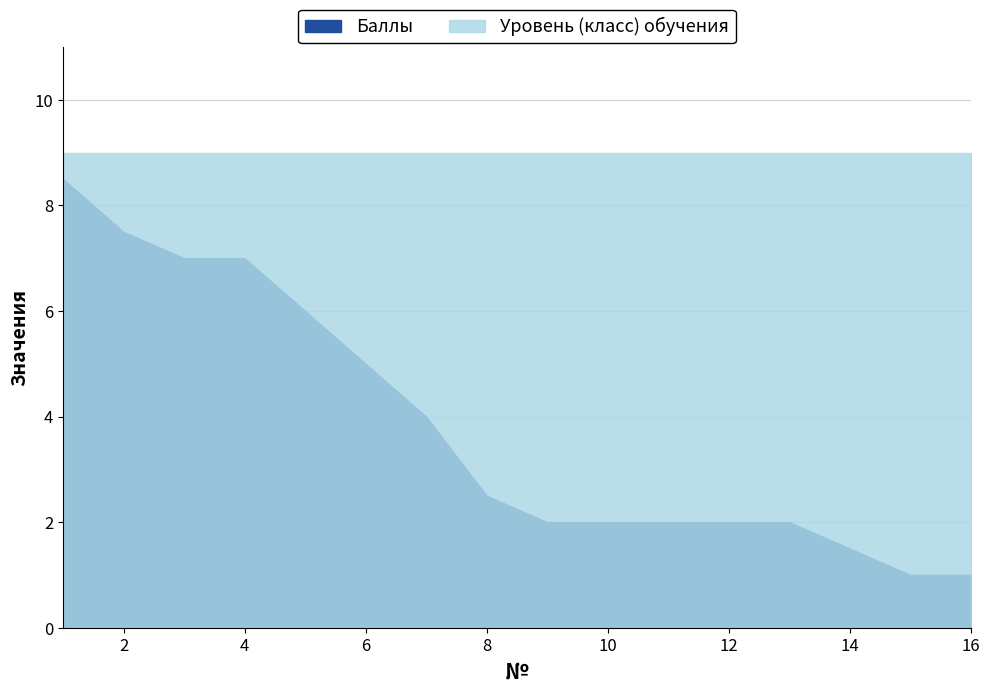

How many lines are shown in the chart?

2